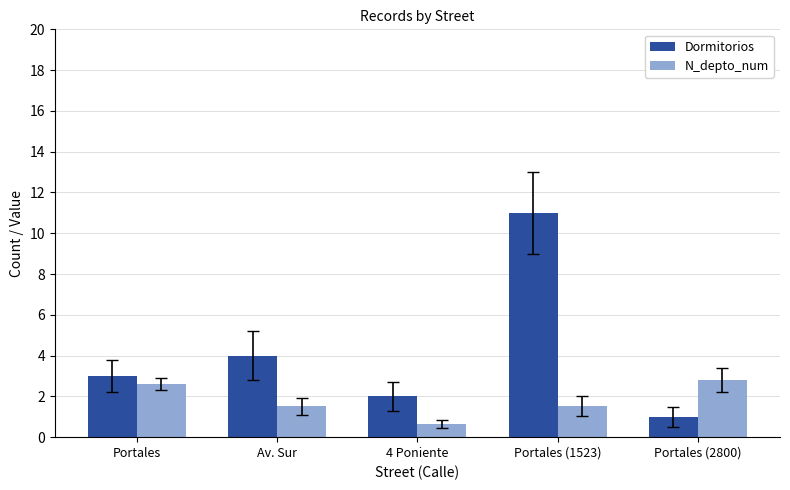

Reading right to left, transcribe all the data shown in this chart.

Dormitorios: 1.0	11.0	2.0	4.0	3.0
N_depto_num: 2.8	1.5	0.6	1.5	2.6